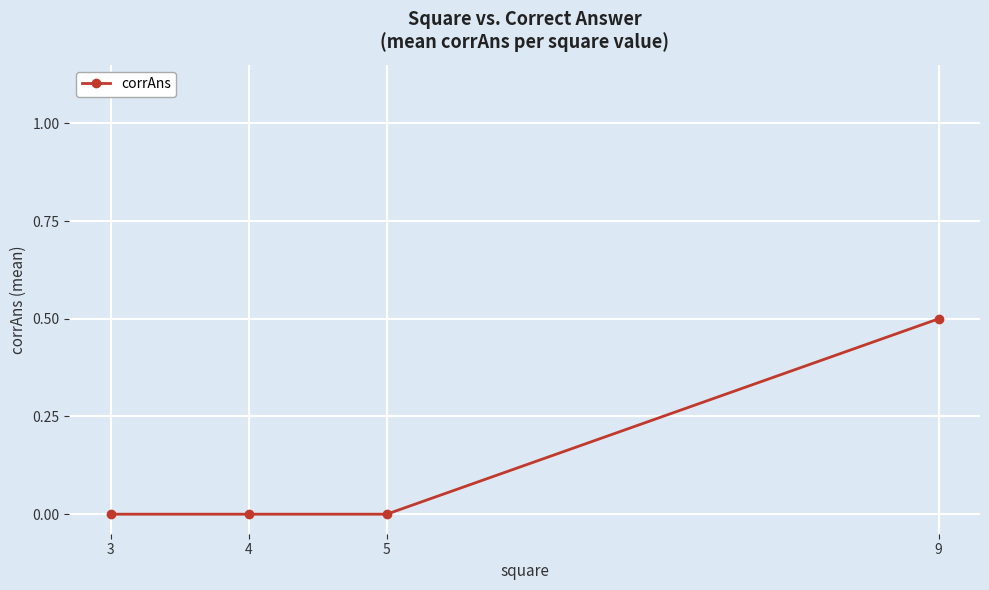

What is the change in value from 4 to 9?

+0.5